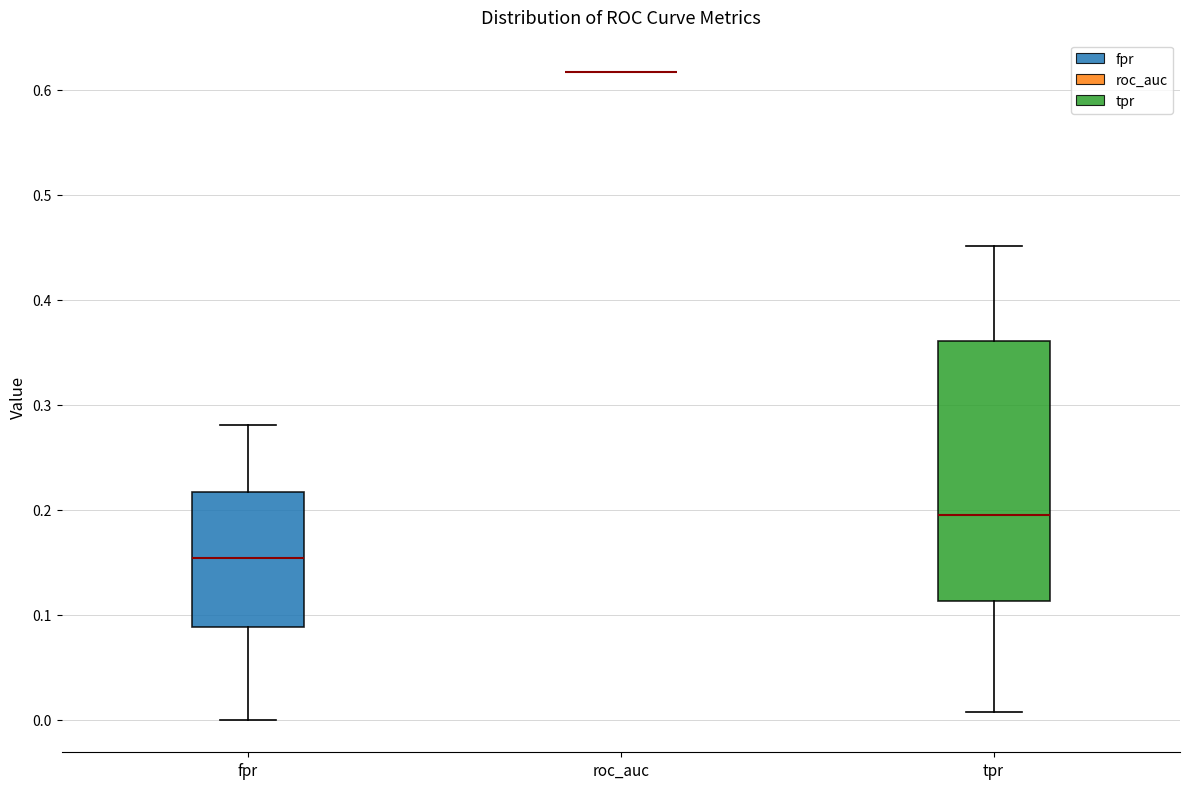

Which box is the tallest, from its lower edge to its upper edge?

tpr